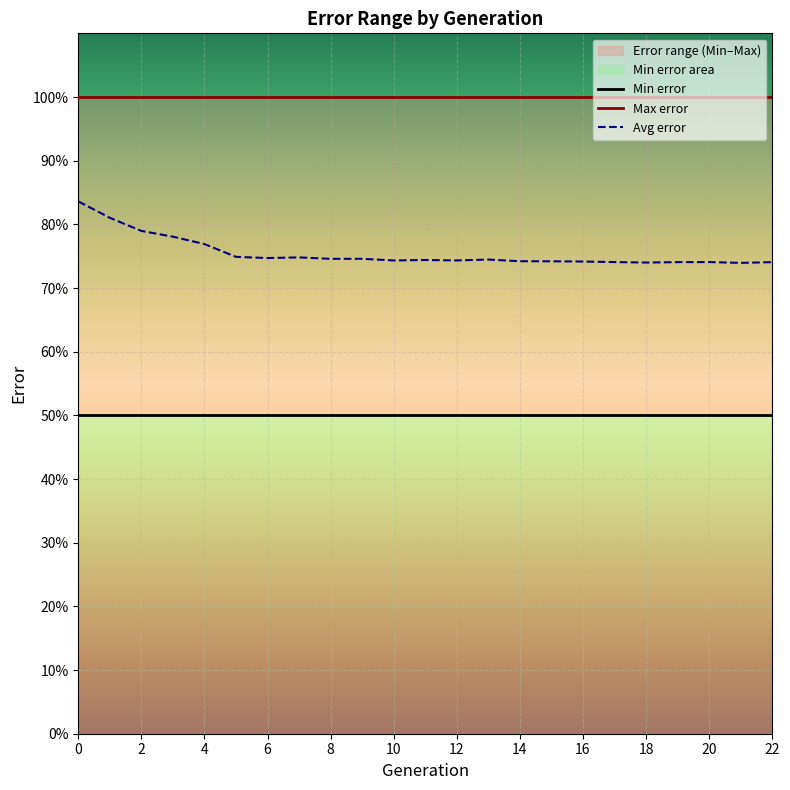

How many categories are shown in the chart?

23